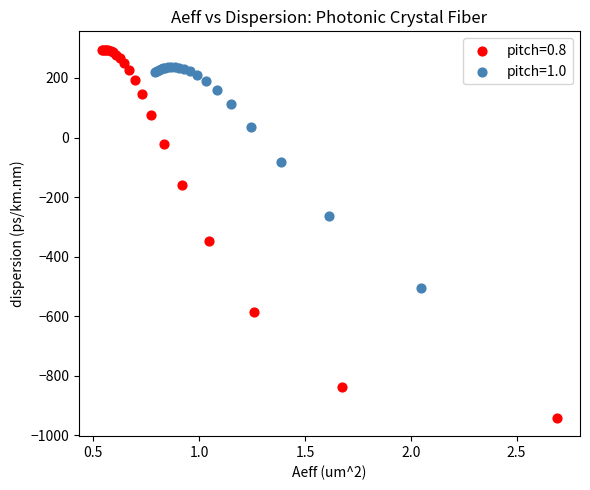

Which series has the largest Y range (max minus min)?

pitch=0.8